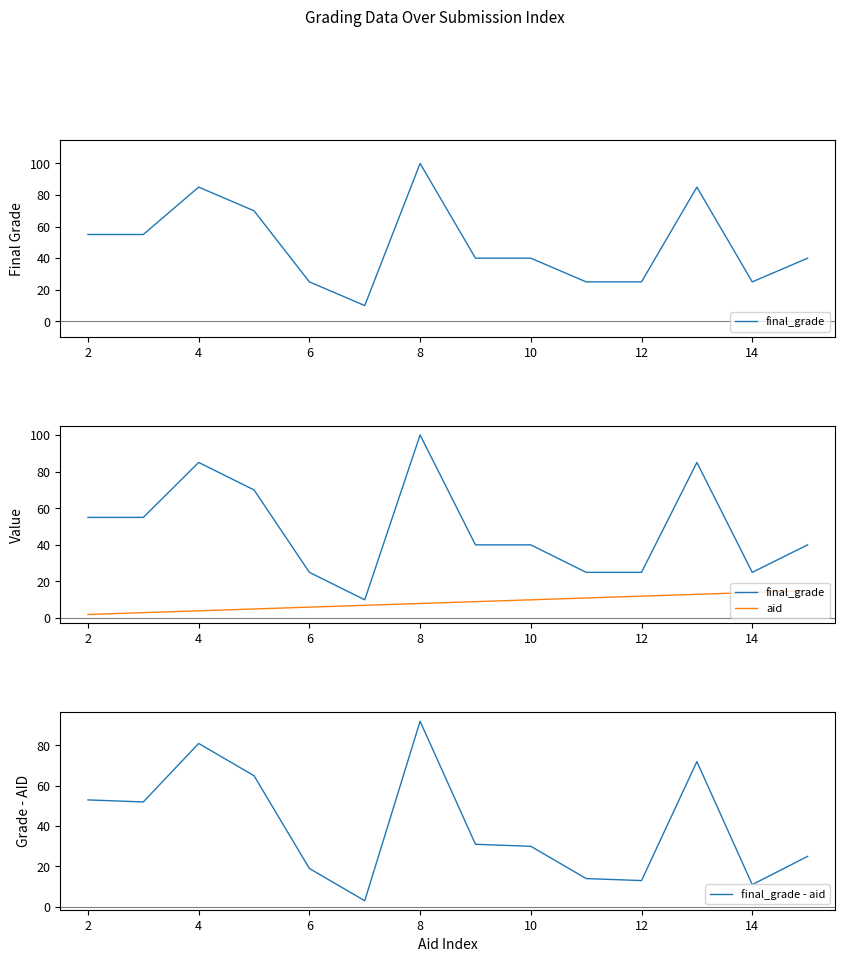

How many distinct data groups are displayed?

3